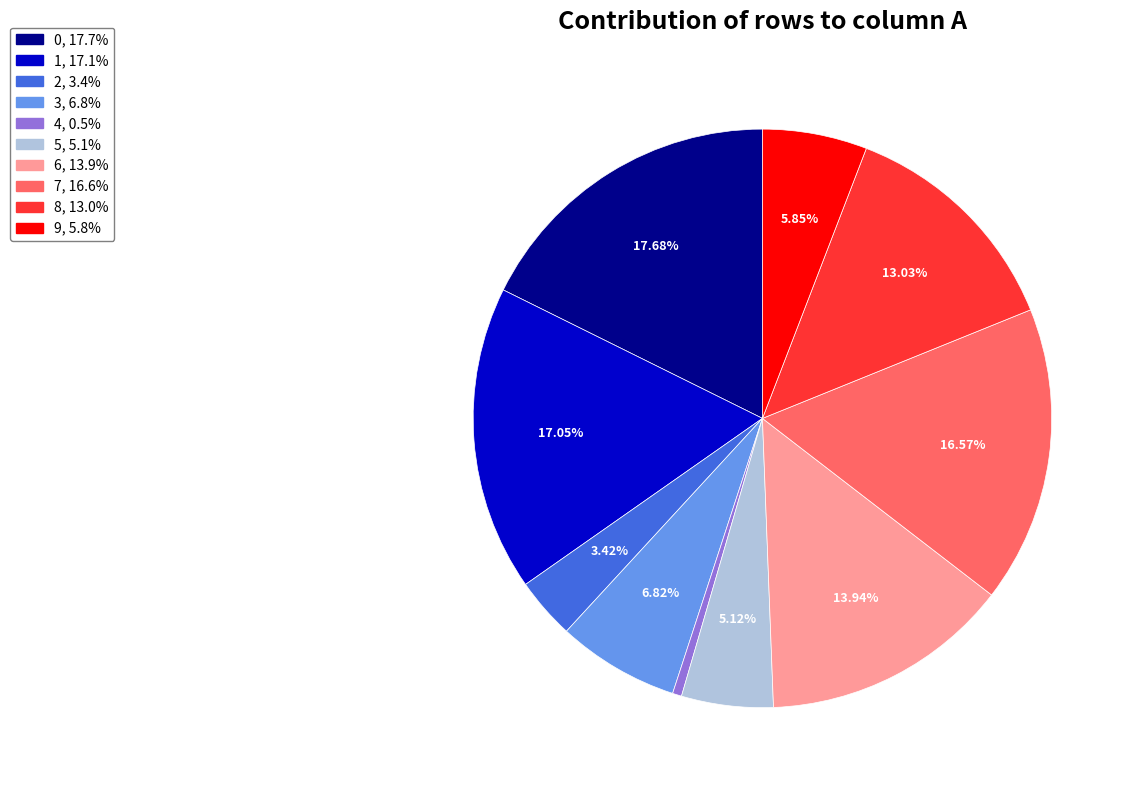

True or false: 2 accounts for 3% of the total.

True